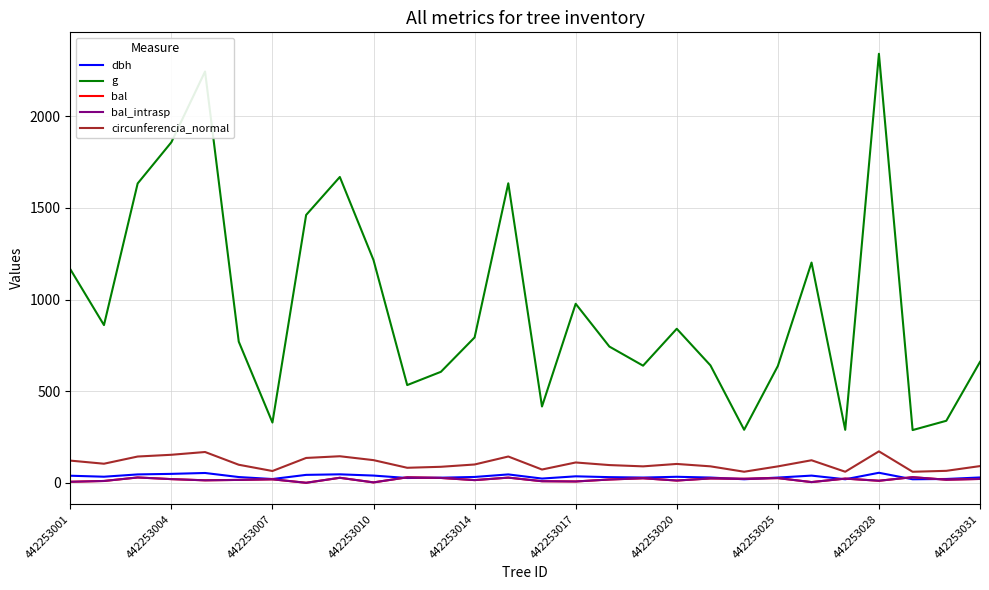

True or false: bal and bal_intrasp cross at least once.

False